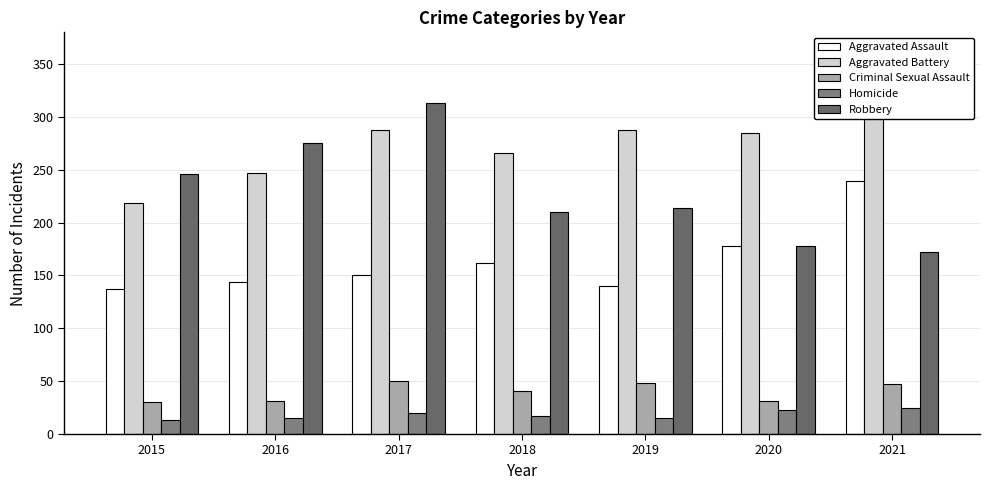

How many series are shown in this chart?

5